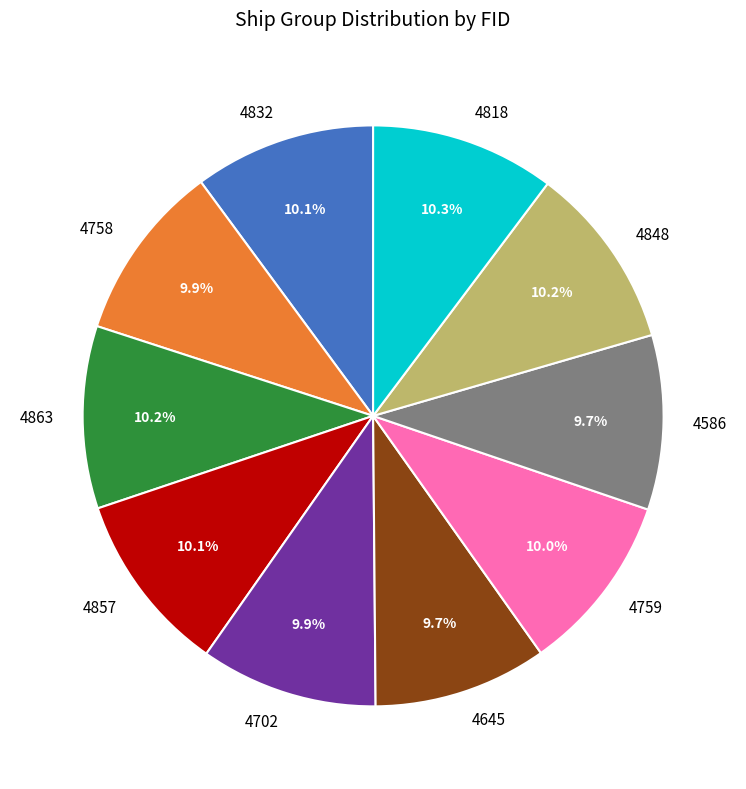

What percentage is the 4848 slice, to the nearest percent?

10%